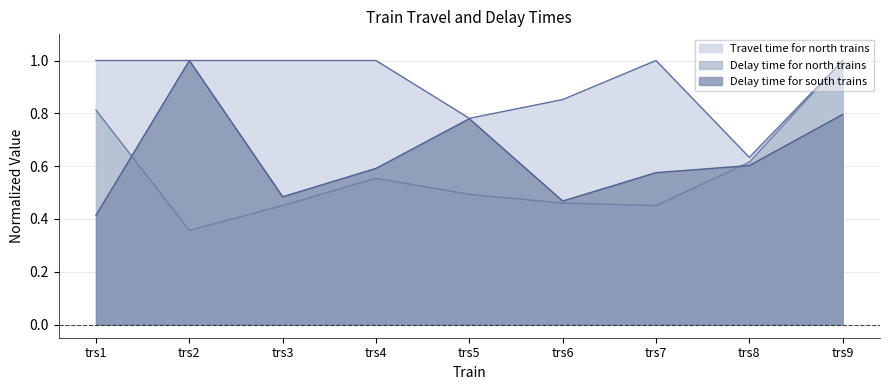

True or false: Delay time for north trains has a value of 0.8 at trs1.

True